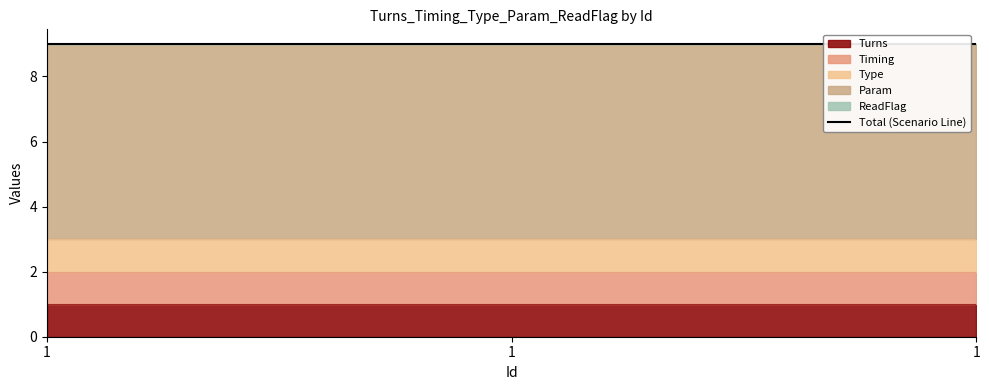

At which category is the sum across all series the highest?

1